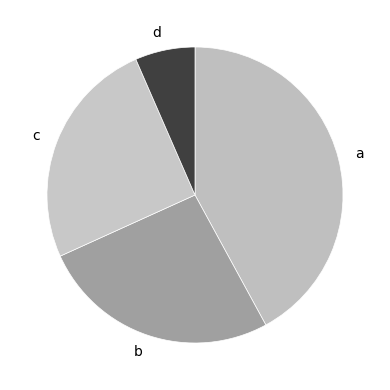

Does a represent more than half of the total?

No